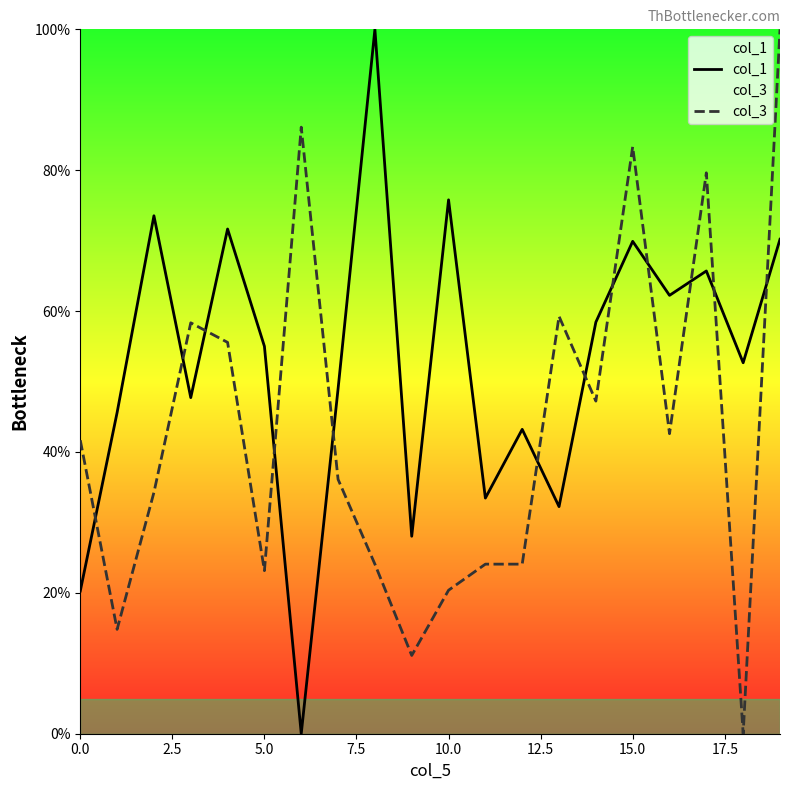

True or false: col_1 and col_3 cross at least once.

True